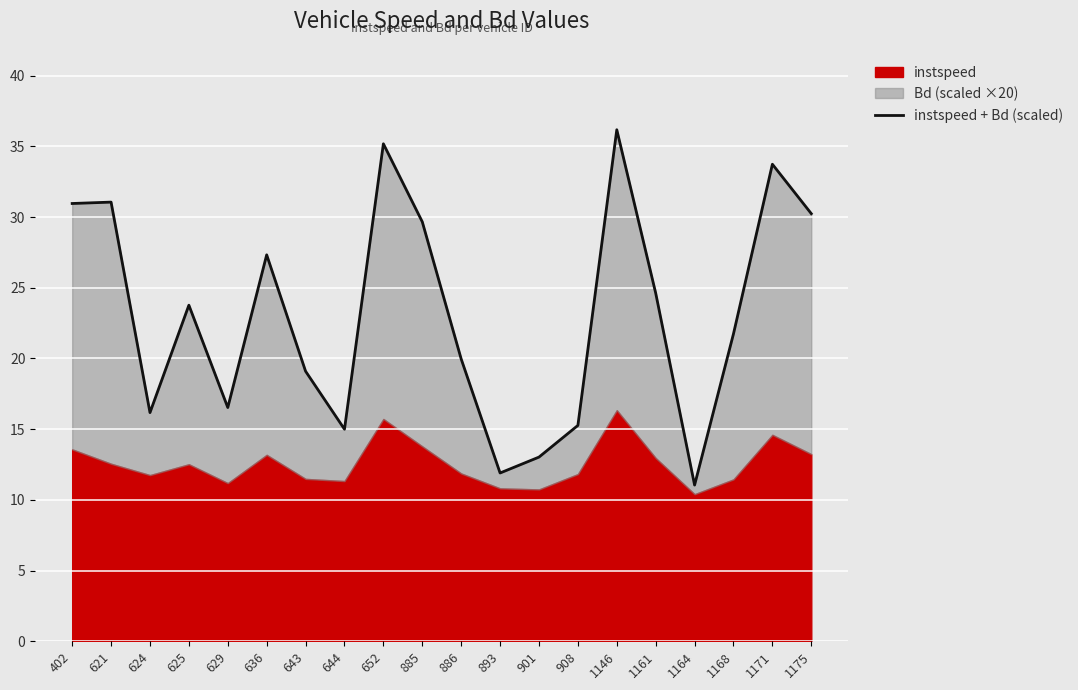

Where is the first local minimum?

624